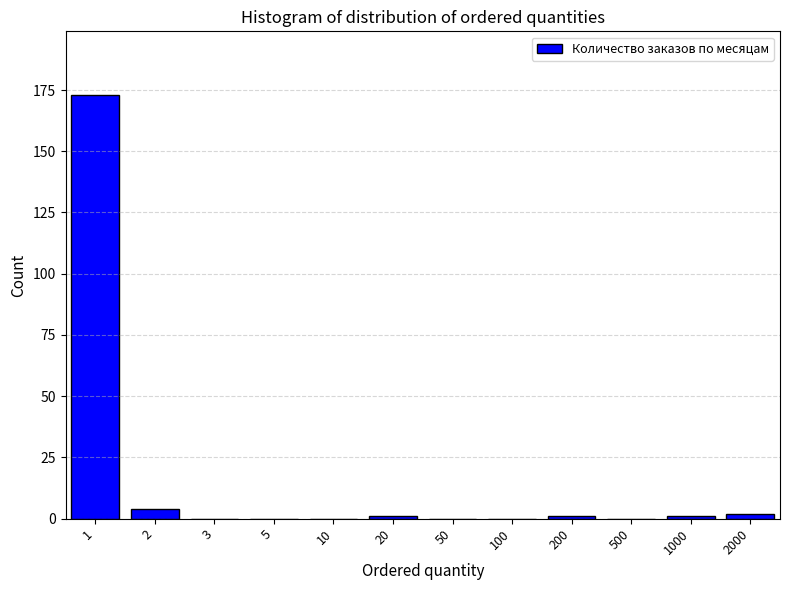

Reading left to right, list all the values displayed in this chart.

1=173	2=4	3=0	5=0	10=0	20=1	50=0	100=0	200=1	500=0	1000=1	2000=2